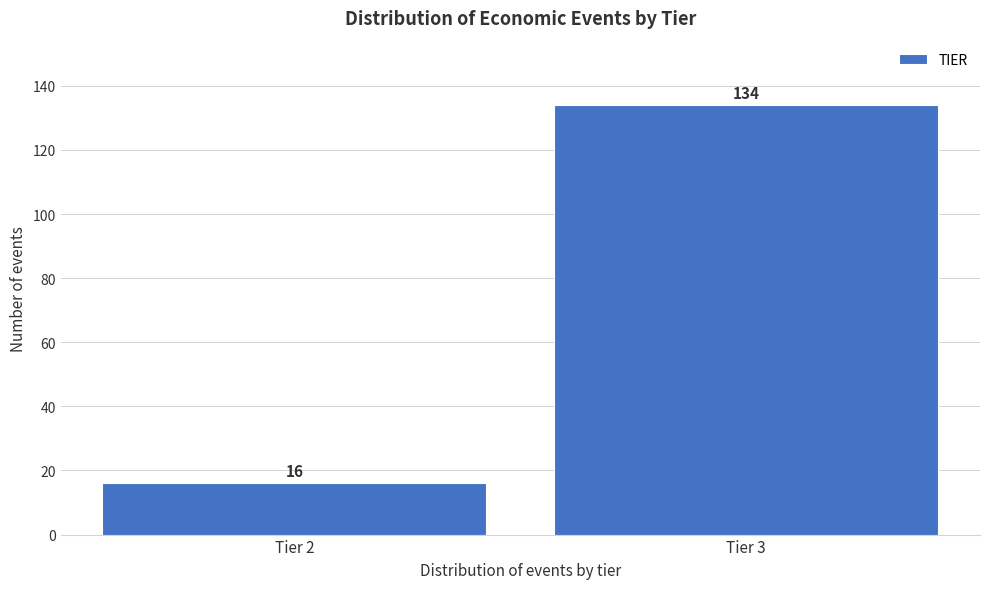

Reading left to right, transcribe all the data shown in this chart.

Tier 2=16	Tier 3=134